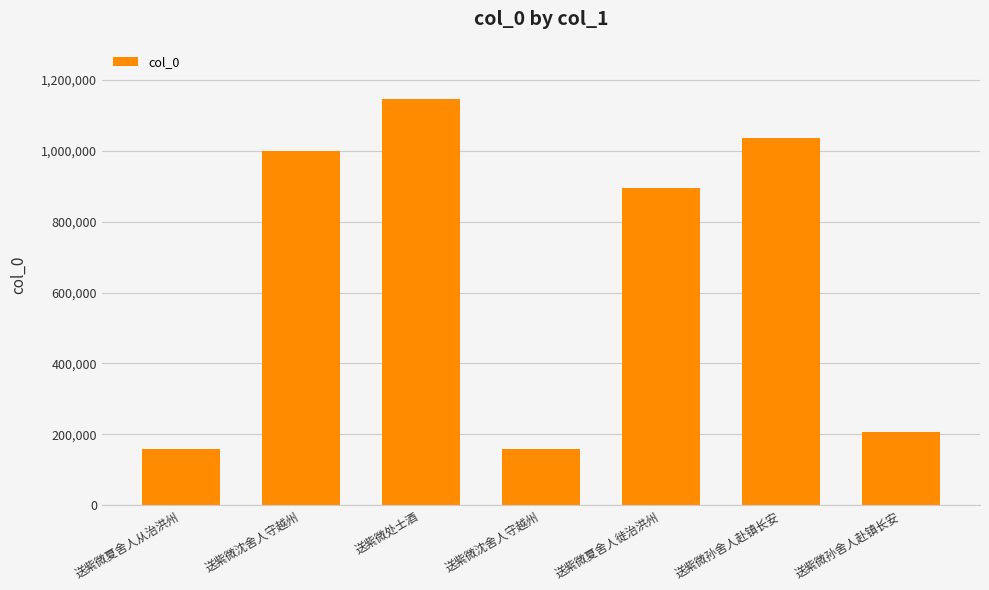

The chart shows a value of 291917 at 送紫微孙舍人赴镇长安. True or false?

False